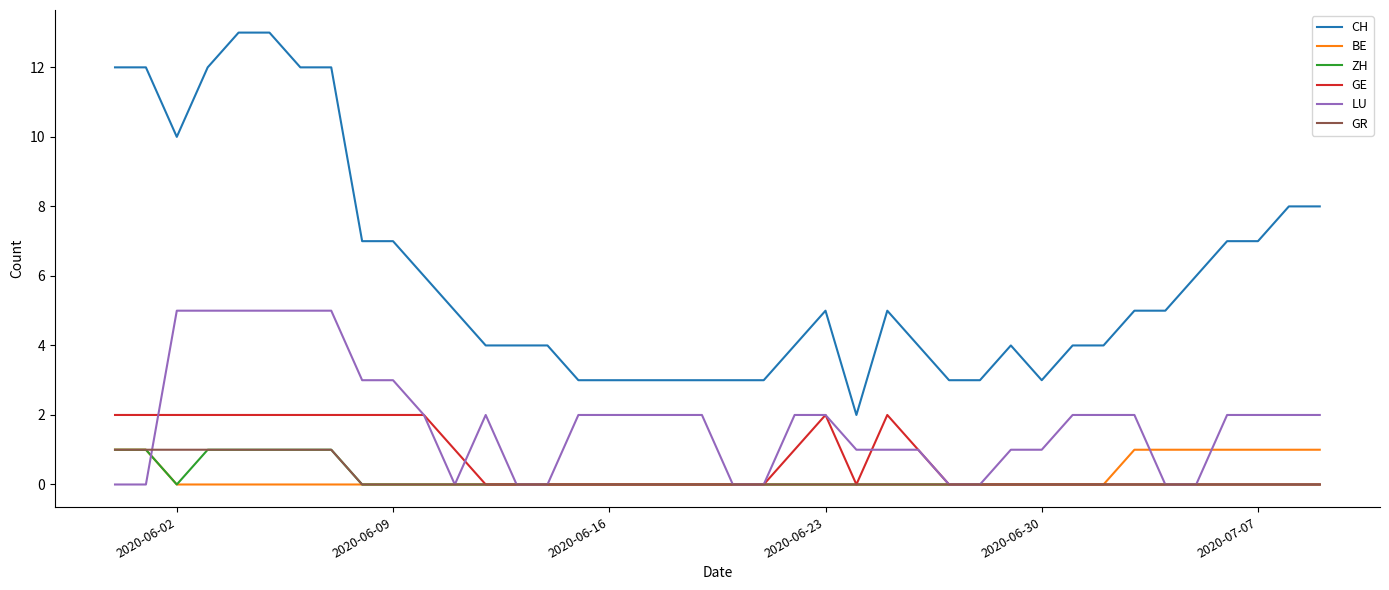

Which series has the largest total across all categories?

CH